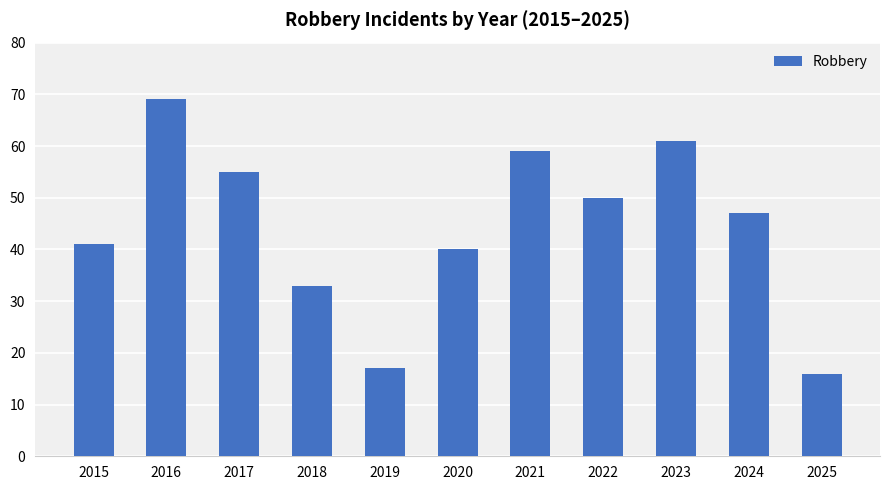

At which label is the value closest to 42?

2015